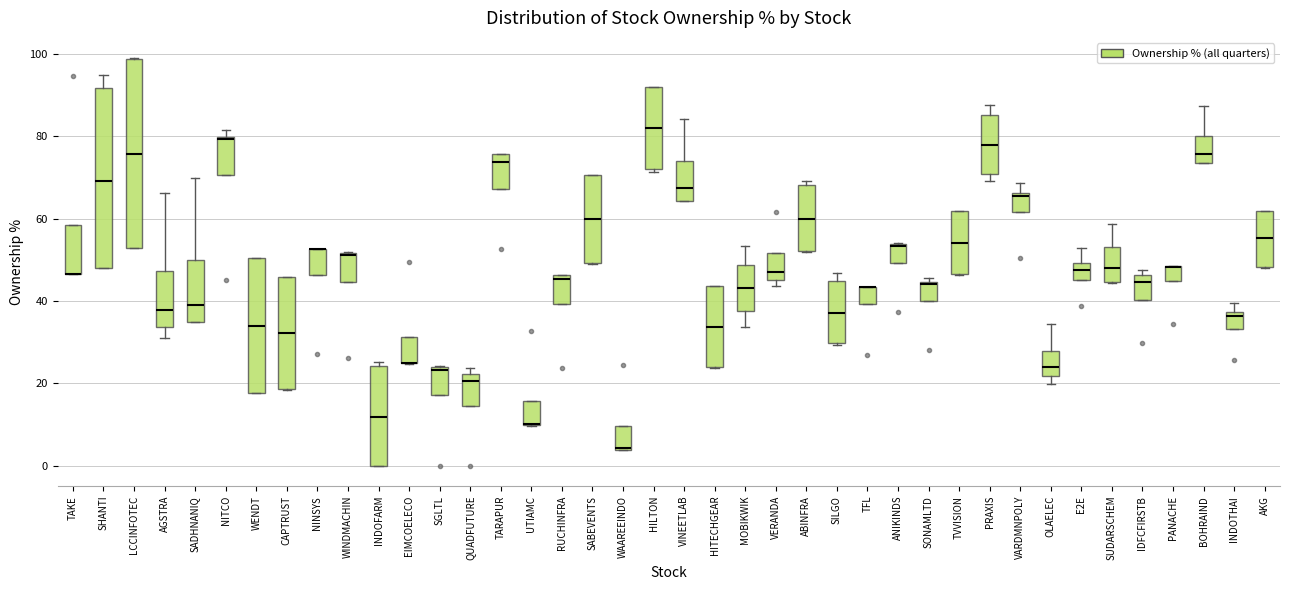

Where is the upper edge of the box for VINEETLAB on the y-axis? The values are not printed on the chart, so give them approximately, as read against the axis.

74